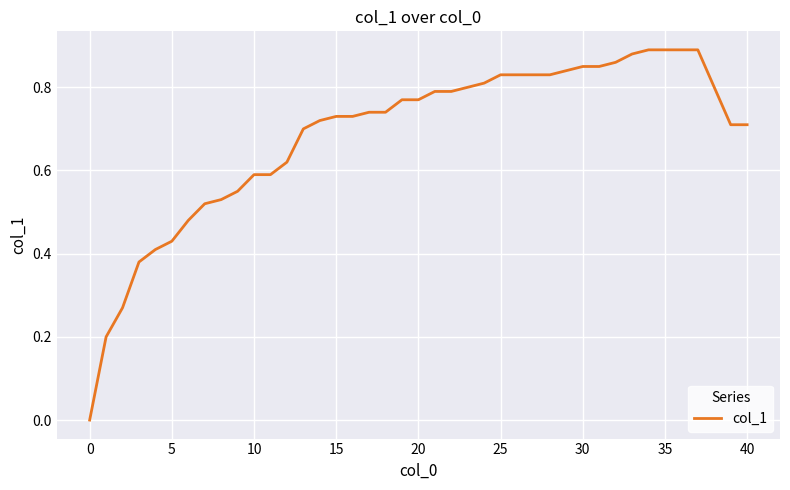

Reading left to right, transcribe all the data shown in this chart.

0.0	0.2	0.3	0.4	0.4	0.4	0.5	0.5	0.5	0.6	0.6	0.6	0.6	0.7	0.7	0.7	0.7	0.7	0.7	0.8	0.8	0.8	0.8	0.8	0.8	0.8	0.8	0.8	0.8	0.8	0.8	0.8	0.9	0.9	0.9	0.9	0.9	0.9	0.7	0.7